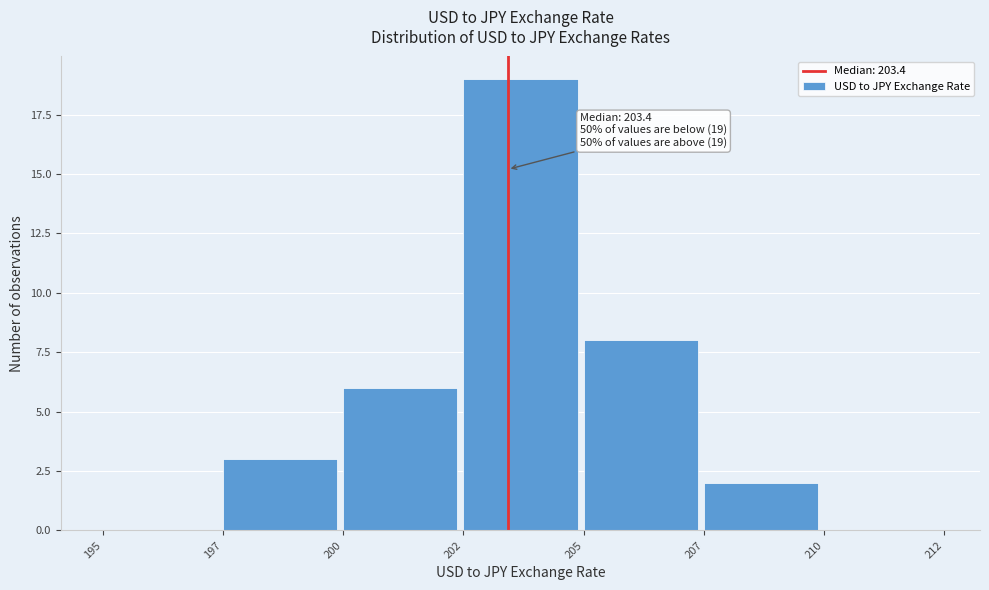

Reading left to right, extract all data points from this chart.

195=0	197=3	200=6	202=19	205=8	207=2	210=0